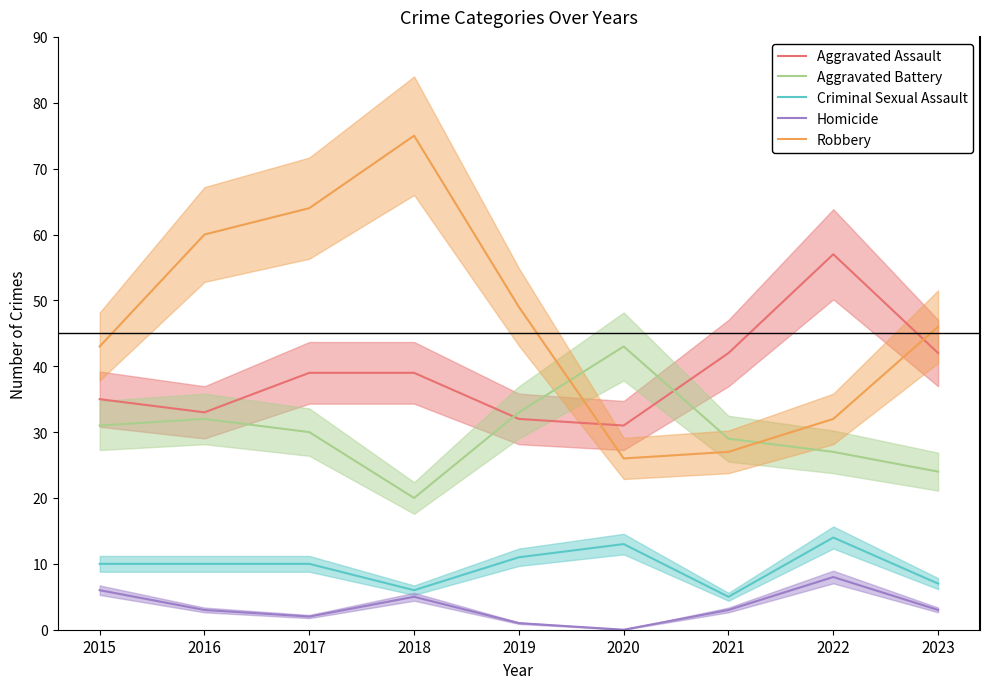

Reading left to right, transcribe all the data shown in this chart.

Aggravated Assault: 2015=35	2016=33	2017=39	2018=39	2019=32	2020=31	2021=42	2022=57	2023=42
Aggravated Battery: 2015=31	2016=32	2017=30	2018=20	2019=33	2020=43	2021=29	2022=27	2023=24
Criminal Sexual Assault: 2015=10	2016=10	2017=10	2018=6	2019=11	2020=13	2021=5	2022=14	2023=7
Homicide: 2015=6	2016=3	2017=2	2018=5	2019=1	2020=0	2021=3	2022=8	2023=3
Robbery: 2015=43	2016=60	2017=64	2018=75	2019=49	2020=26	2021=27	2022=32	2023=46